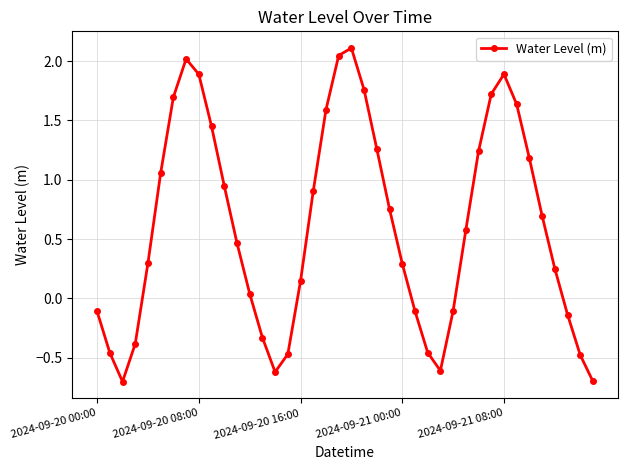

How many points are higher than both their immediate neighbors (excluding endpoints)?

3